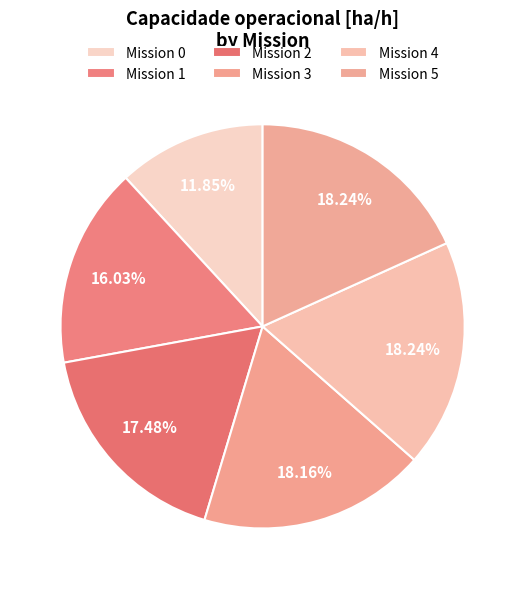

Rank the categories by value from highest to lowest.

4, 5, 3, 2, 1, 0